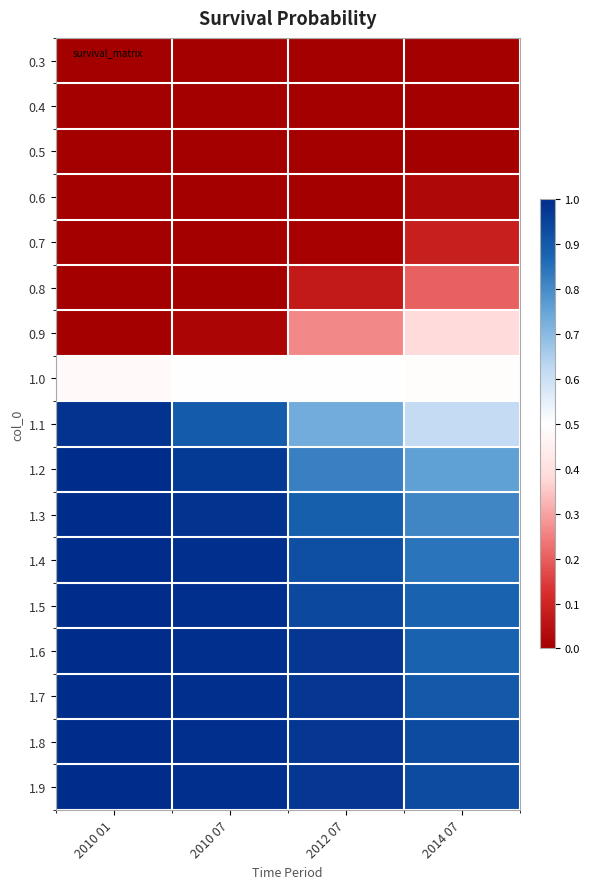

Reading left to right, what are all the values shown in this chart?

0.3: 2010 01=0.0	2010 07=0.0	2012 07=0.0	2014 07=0.0
0.4: 2010 01=0.0	2010 07=0.0	2012 07=0.0	2014 07=0.0
0.5: 2010 01=0.0	2010 07=0.0	2012 07=0.0	2014 07=0.0
0.6: 2010 01=0.0	2010 07=0.0	2012 07=0.0	2014 07=0.0
0.7: 2010 01=0.0	2010 07=0.0	2012 07=0.0	2014 07=0.1
0.8: 2010 01=0.0	2010 07=0.0	2012 07=0.1	2014 07=0.2
0.9: 2010 01=0.0	2010 07=0.0	2012 07=0.3	2014 07=0.4
1.0: 2010 01=0.5	2010 07=0.5	2012 07=0.5	2014 07=0.5
1.1: 2010 01=1.0	2010 07=0.9	2012 07=0.7	2014 07=0.6
1.2: 2010 01=1.0	2010 07=1.0	2012 07=0.8	2014 07=0.8
1.3: 2010 01=1.0	2010 07=1.0	2012 07=0.9	2014 07=0.8
1.4: 2010 01=1.0	2010 07=1.0	2012 07=0.9	2014 07=0.8
1.5: 2010 01=1.0	2010 07=1.0	2012 07=0.9	2014 07=0.9
1.6: 2010 01=1.0	2010 07=1.0	2012 07=1.0	2014 07=0.9
1.7: 2010 01=1.0	2010 07=1.0	2012 07=1.0	2014 07=0.9
1.8: 2010 01=1.0	2010 07=1.0	2012 07=1.0	2014 07=0.9
1.9: 2010 01=1.0	2010 07=1.0	2012 07=1.0	2014 07=0.9